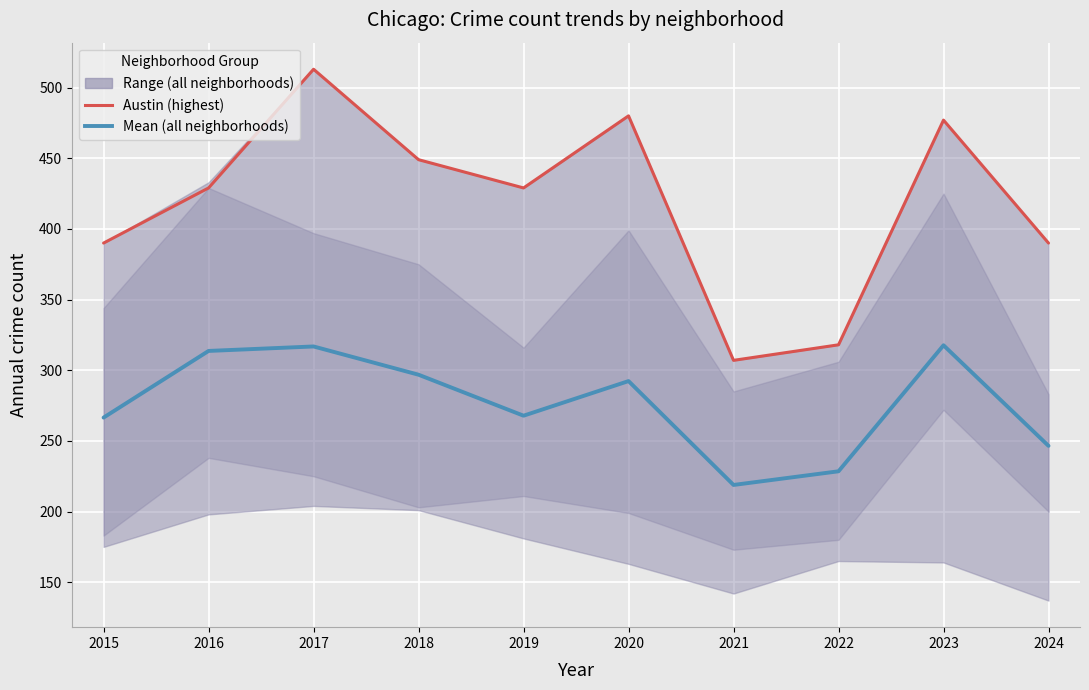

What is the spread (max minus min) of values at 2019?

161.2